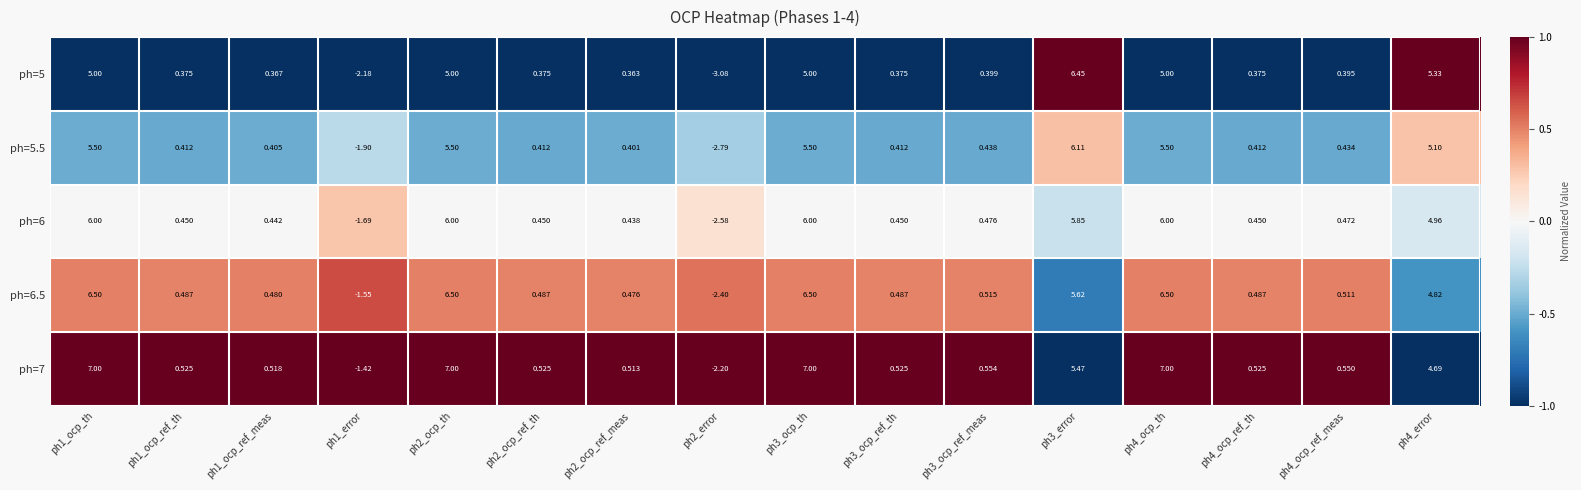

Is the value of ph=6.5 at ph3_ocp_ref_th greater than the value of ph=6 at ph3_error?

No